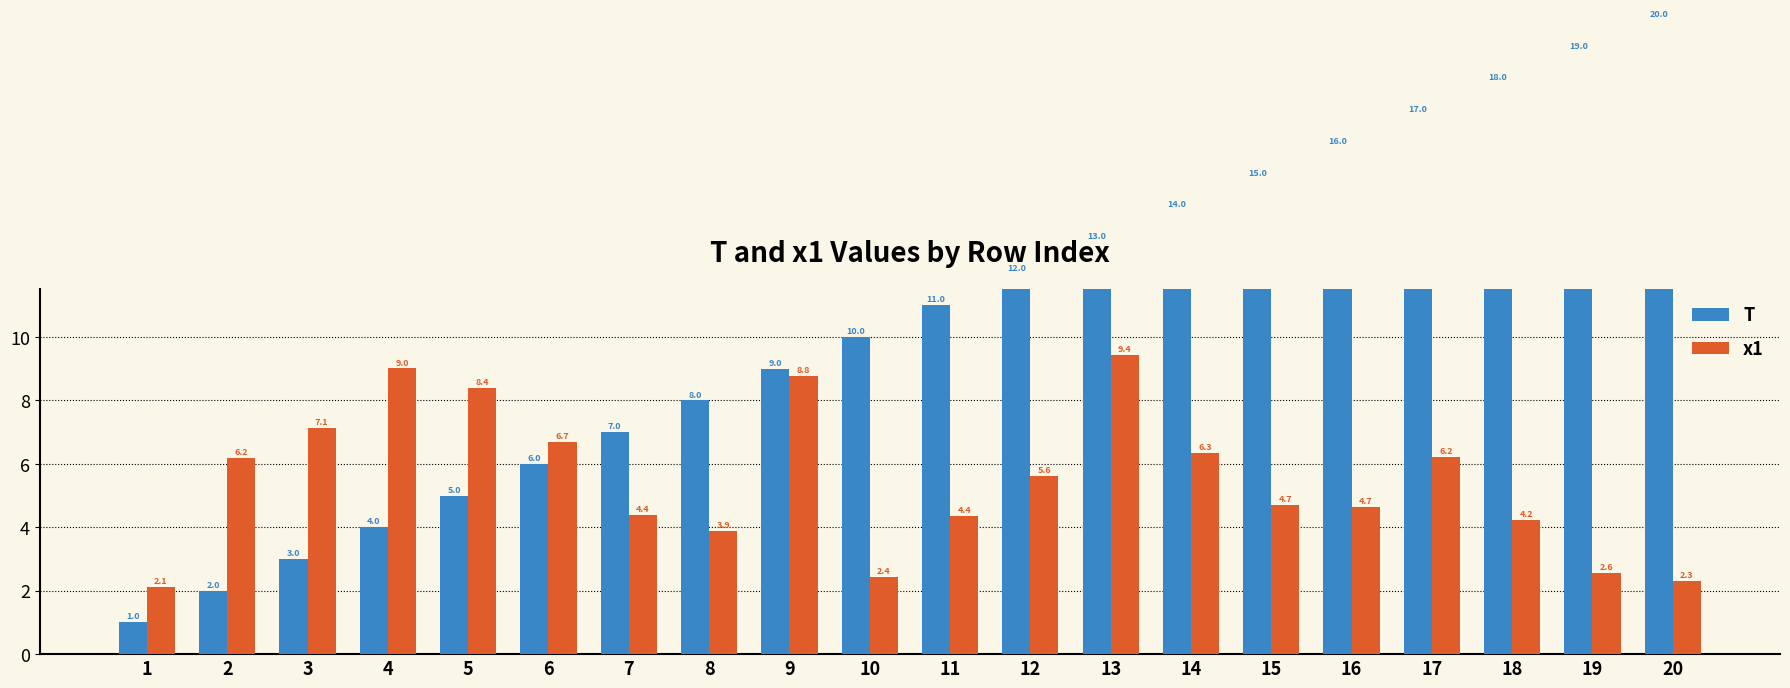

At how many categories does at least one series exceed 18?

2